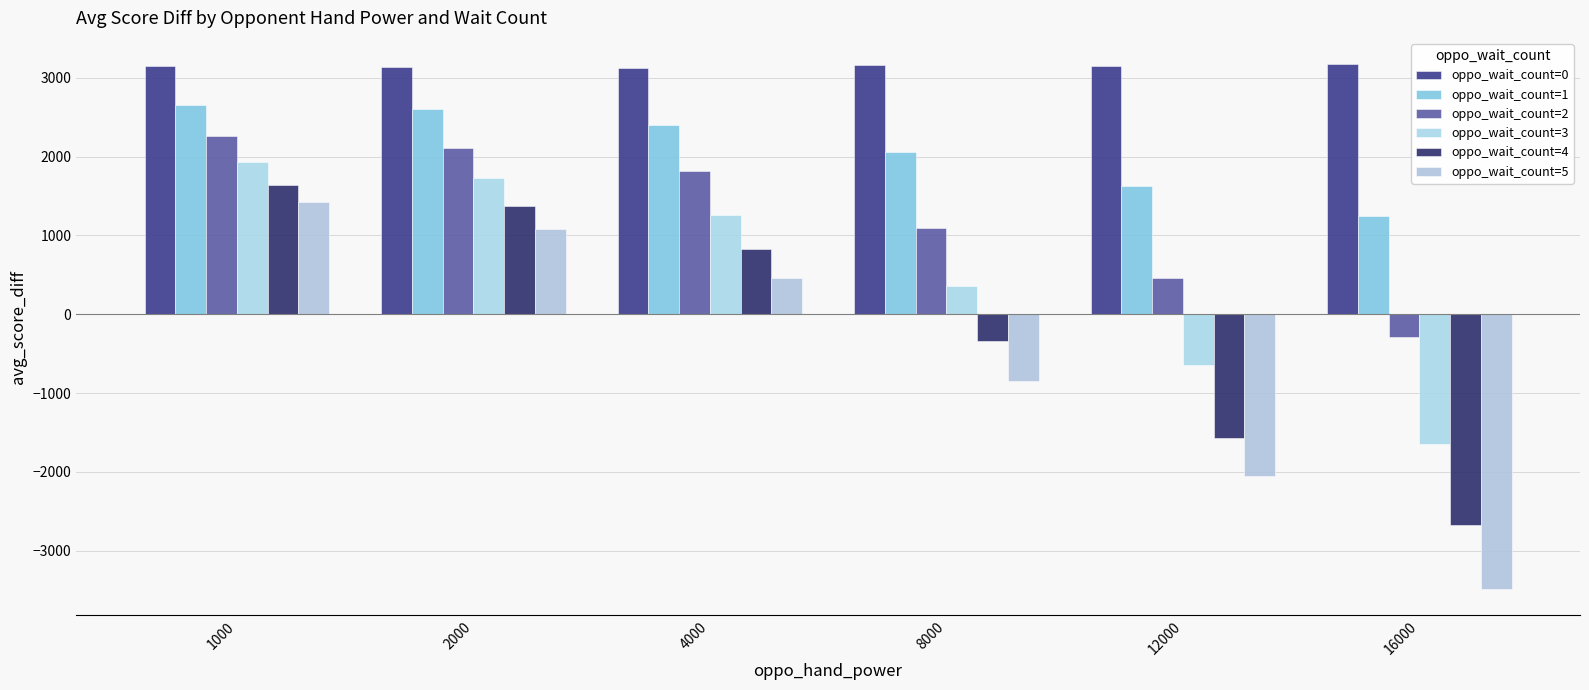

What is the total value across all series at 1000?

13054.4